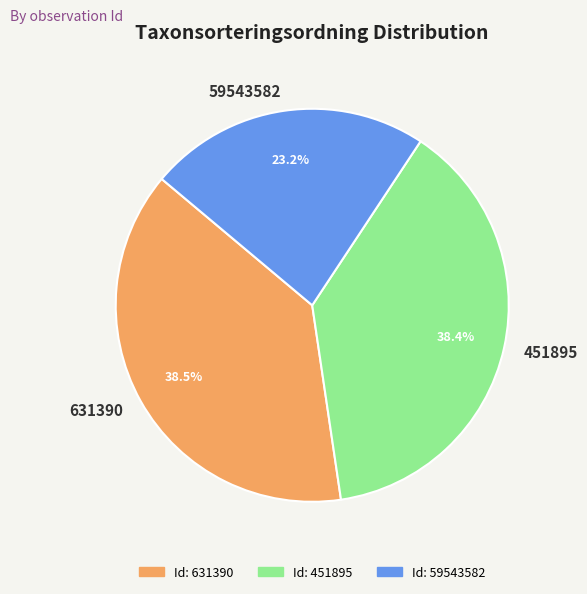

The 451895 slice represents 38% of the pie. True or false?

True